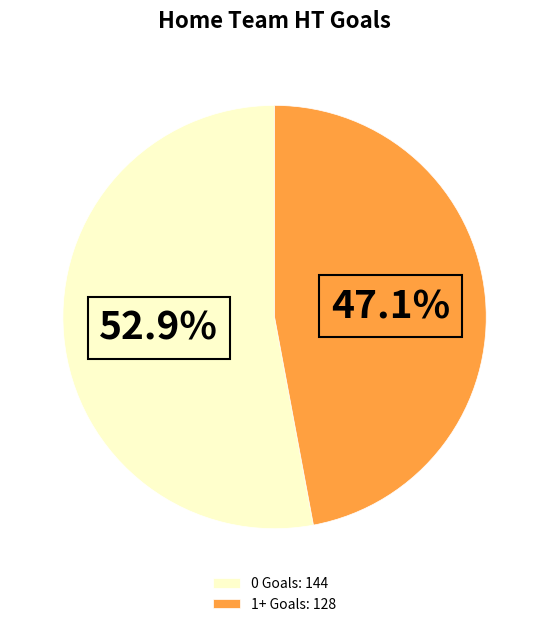

Is there a majority slice in this chart?

Yes